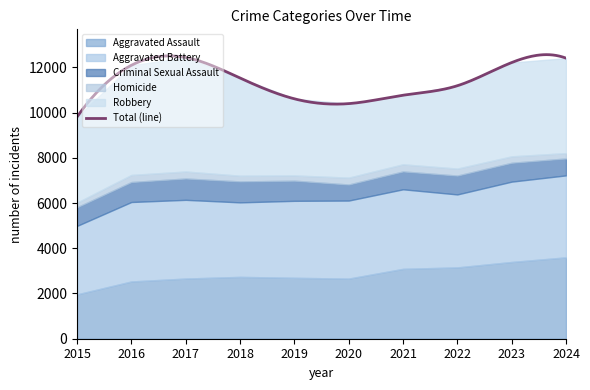

Which series has the largest range (max minus min)?

Robbery